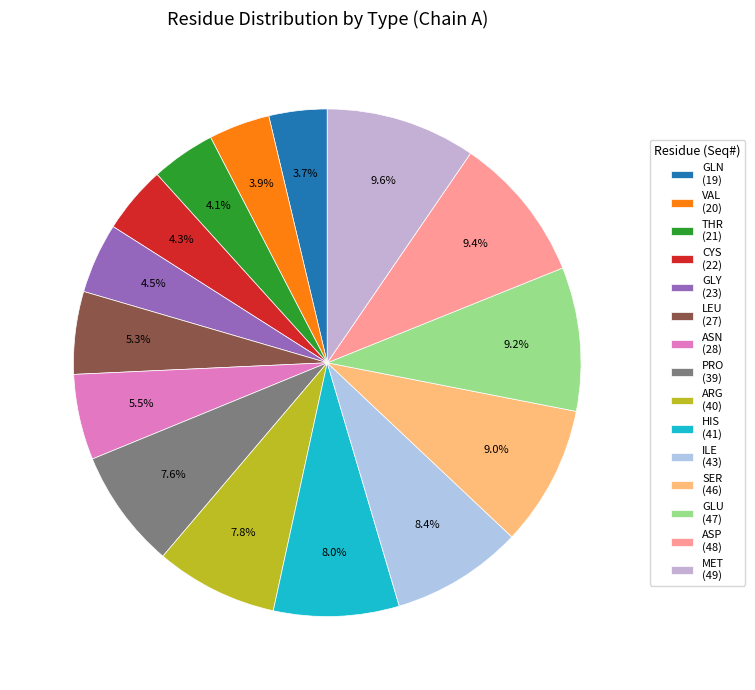

Is it true that GLN is 4% of the pie?

True